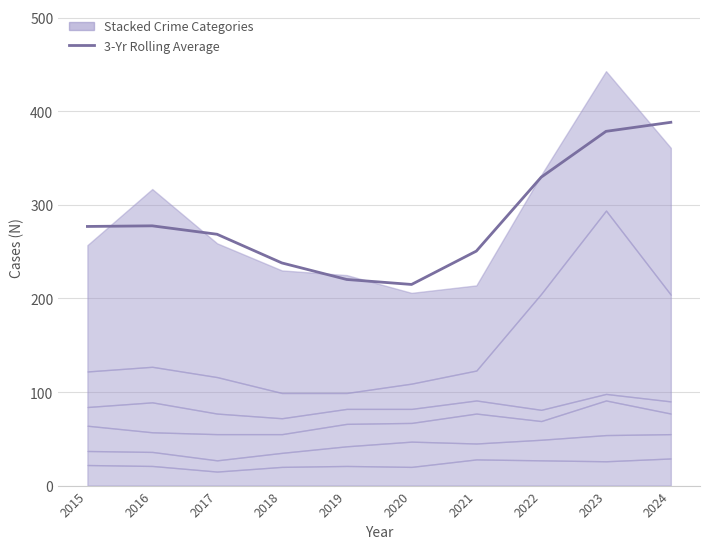

Which label corresponds to the smallest value in the chart?

2020